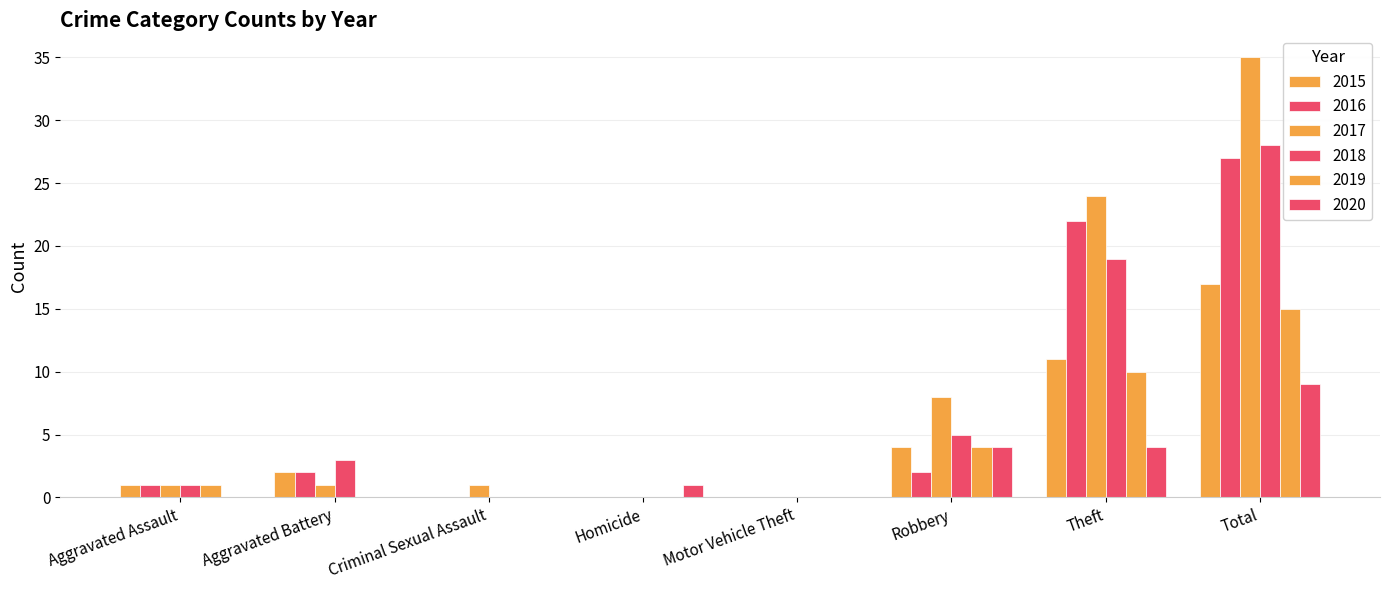

How many series are shown in this chart?

6